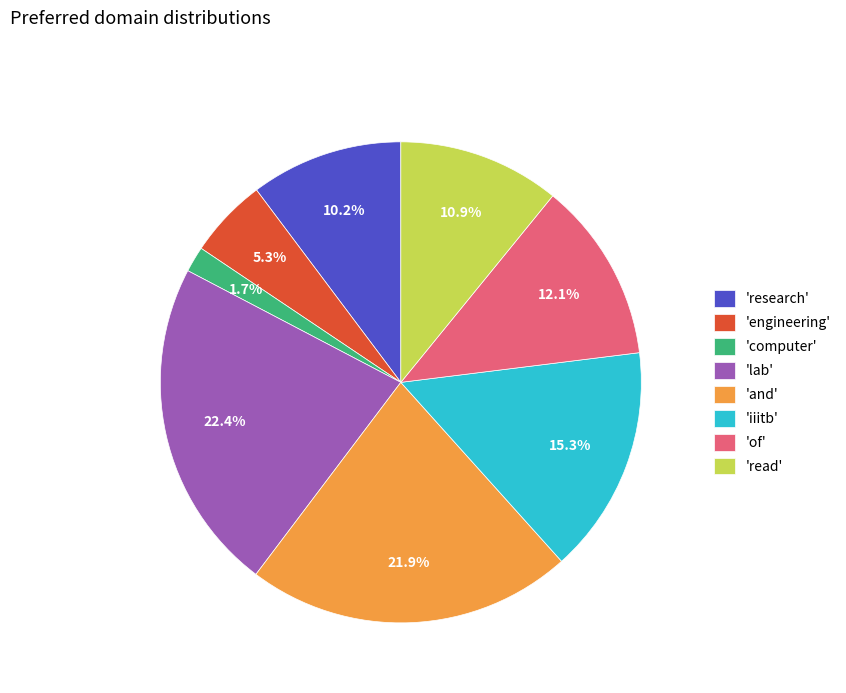

How many segments does this pie chart have?

8